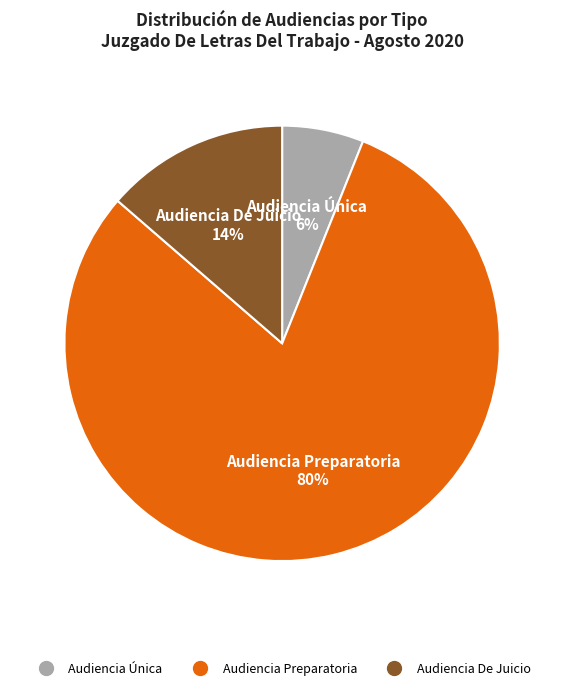

To the nearest percent, what is the average slice percentage?

33%